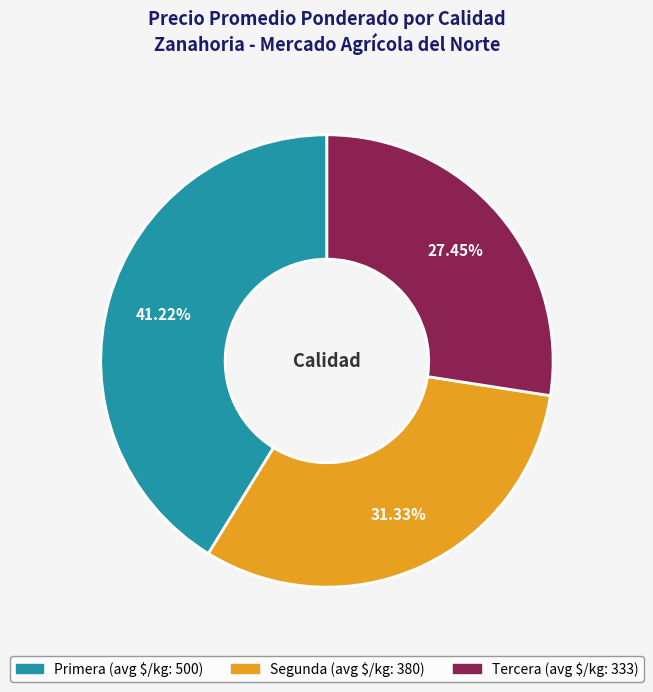

The Tercera slice represents 37% of the pie. True or false?

False